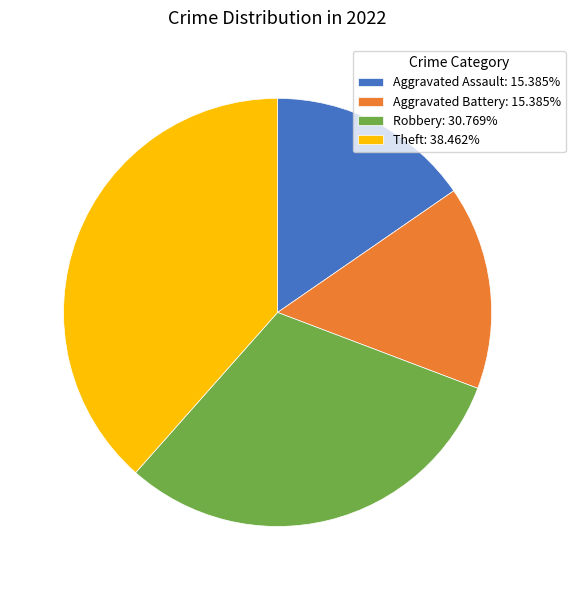

How many slices are in this pie chart?

4